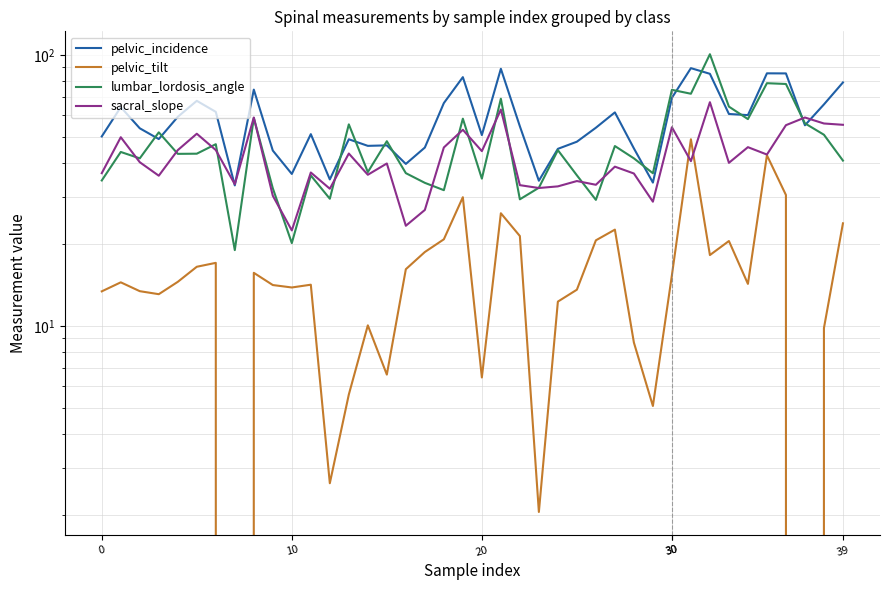

True or false: lumbar_lordosis_angle has a value of 37.0 at 14.

True